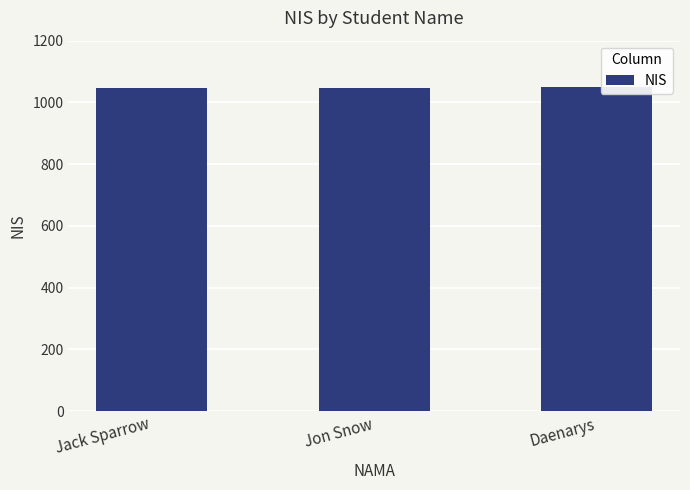

What is the greatest value displayed?

1049